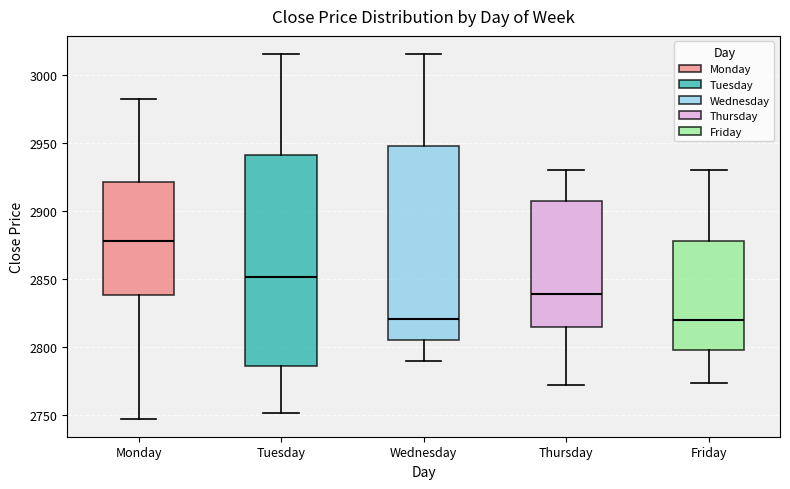

Comparing the boxes themselves (not the whiskers), which one is the tallest?

Tuesday